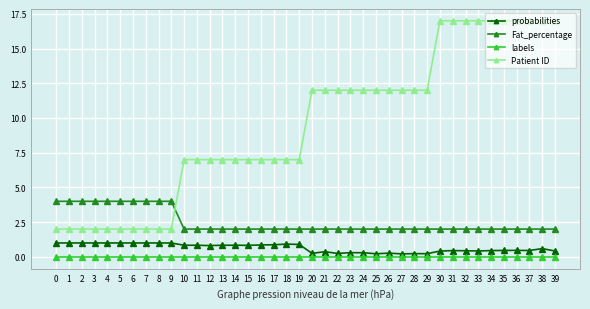

True or false: probabilities has more than 1 points higher than both neighbors.

True